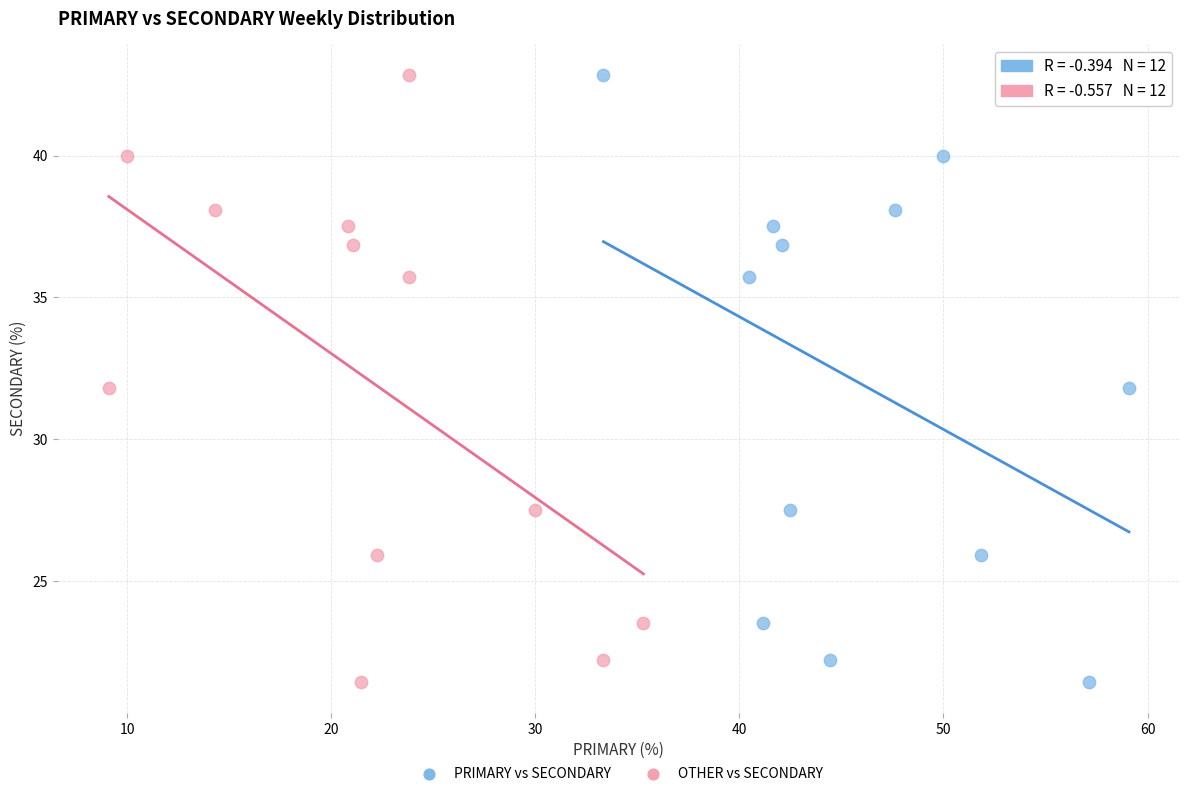

What are all the series names shown in the legend?

PRIMARY vs SECONDARY, OTHER vs SECONDARY